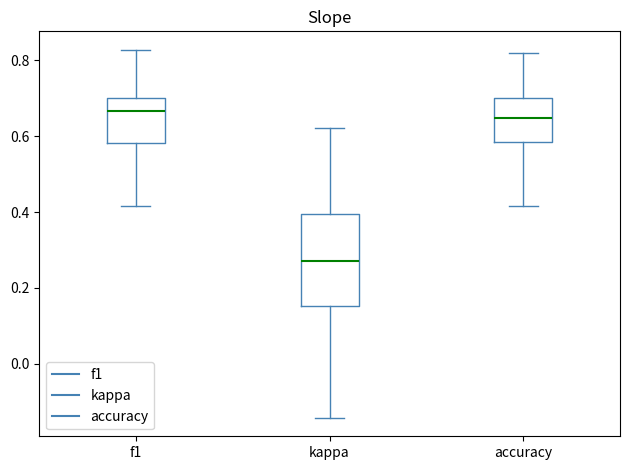

Which box is the tallest, from its lower edge to its upper edge?

kappa